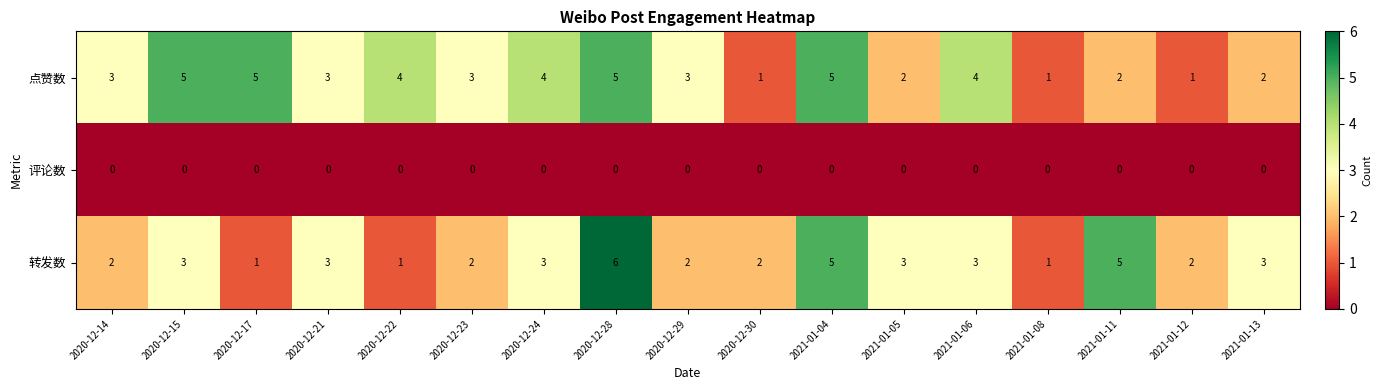

Is it true that 点赞数 equals 5 at 2020-12-15?

True